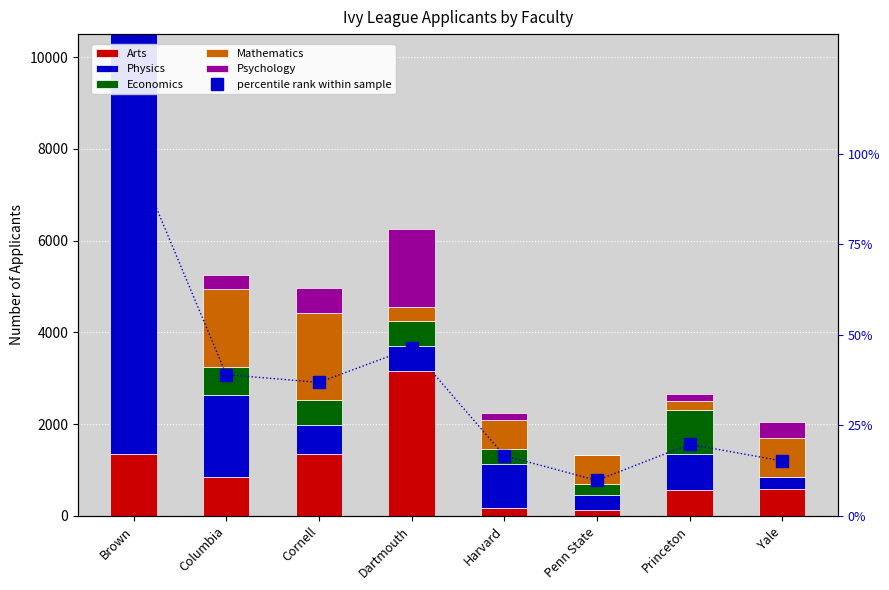

Between Columbia and Harvard, which series saw the biggest shift?

Mathematics